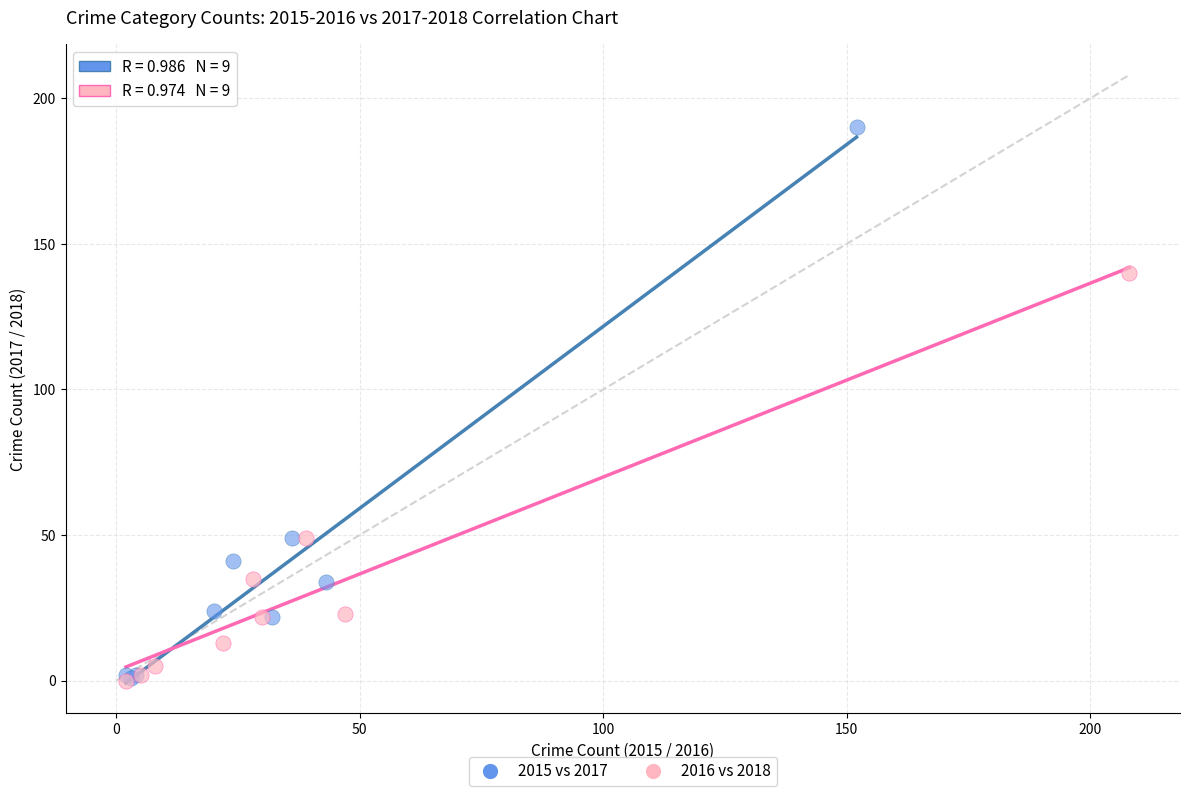

Which series reaches the maximum Y coordinate?

2015 vs 2017